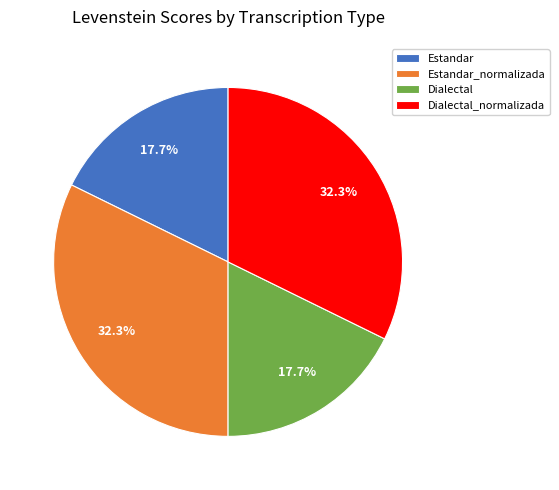

What portion of the pie excludes Estandar_normalizada?

67.7%